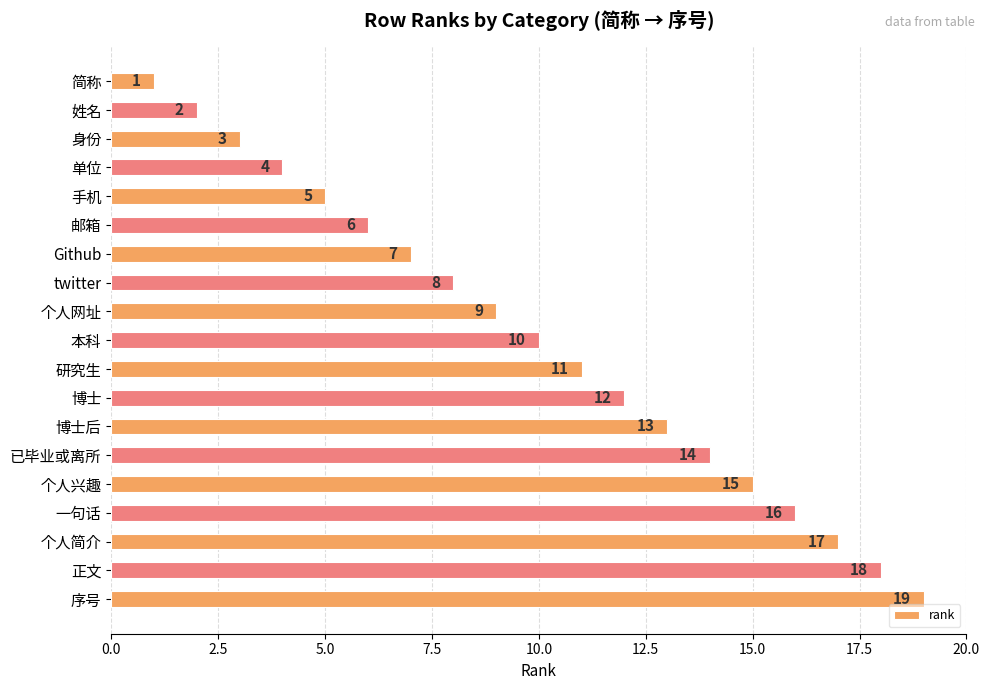

What is the value of the 8th bar from the top?

8